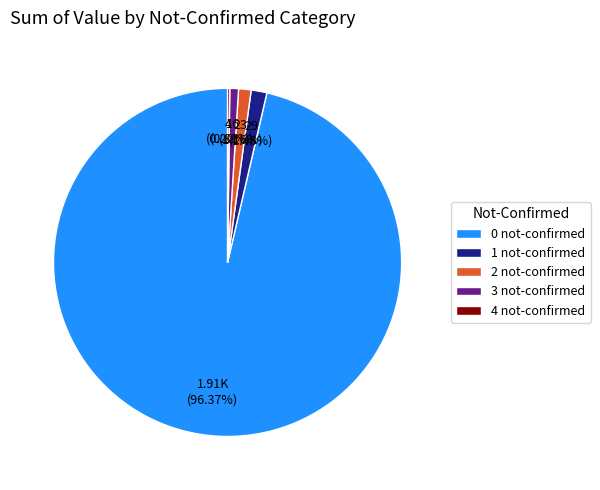

Does any single category account for the majority?

Yes